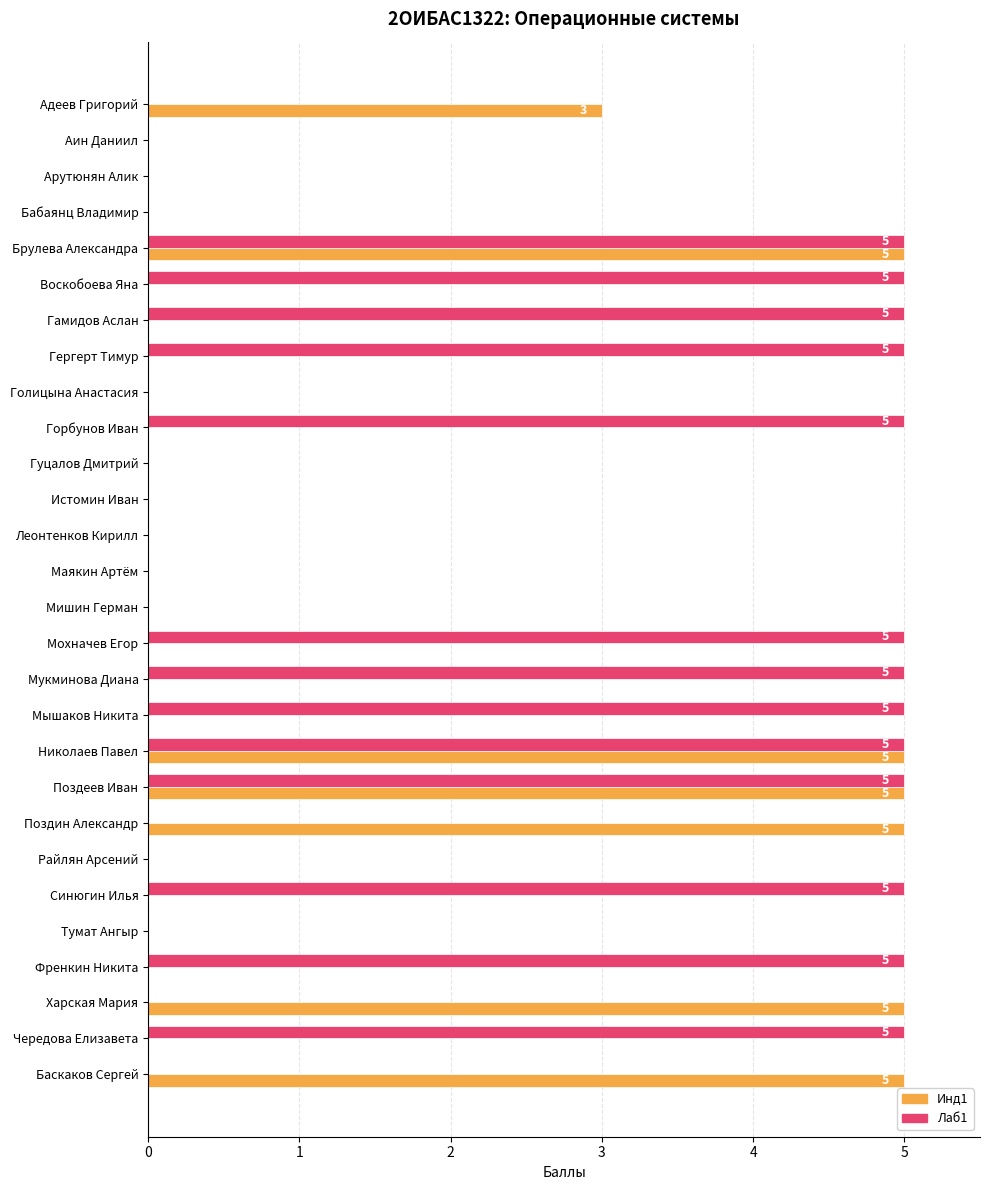

Which series has the largest total across all categories?

Лаб1